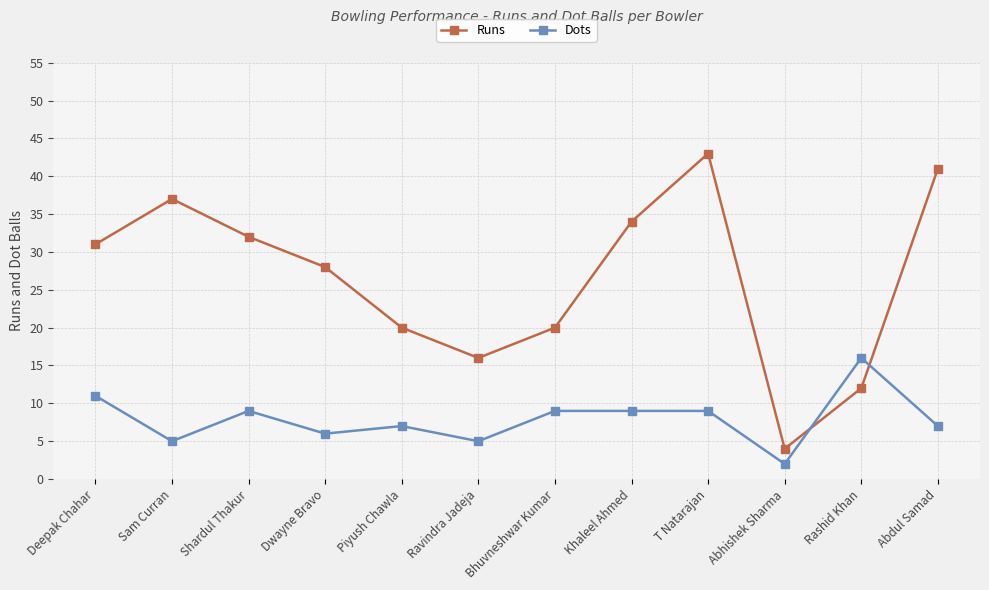

Between Sam Curran and T Natarajan, which series saw the biggest shift?

Runs